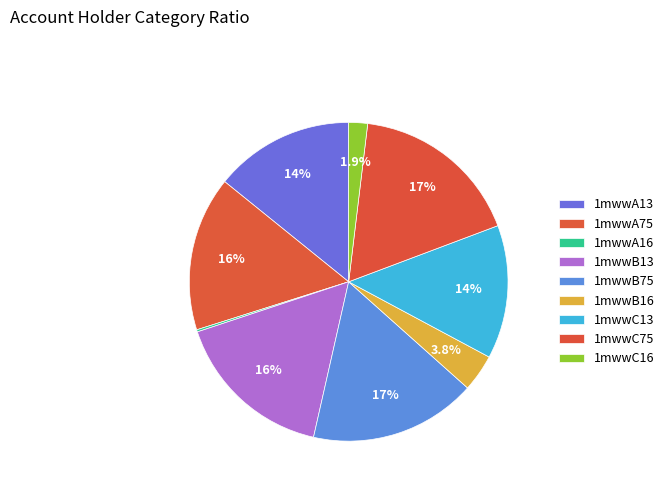

To the nearest percent, what is the difference between the largest and smallest slice percentages?

17%